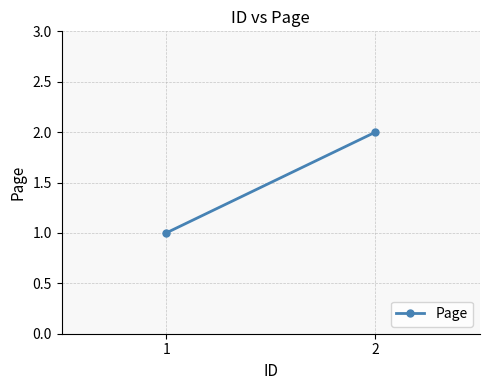

Rank the categories by value from highest to lowest.

2, 1